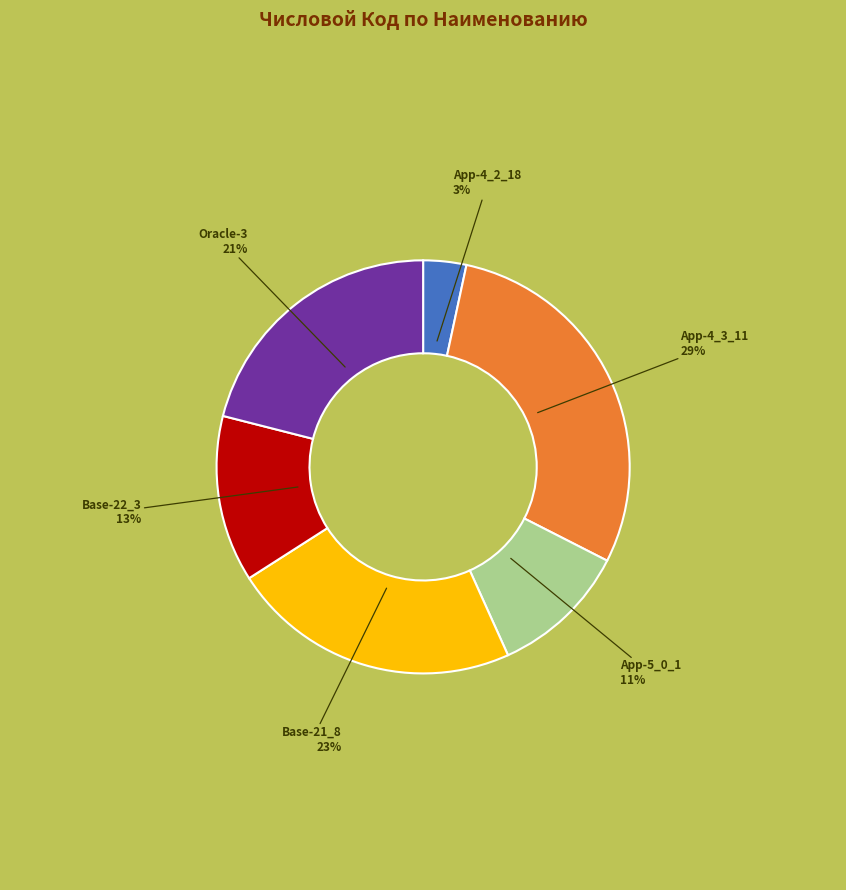

Is the sum of Base-21_8 and App-4_3_11 greater than half?

Yes